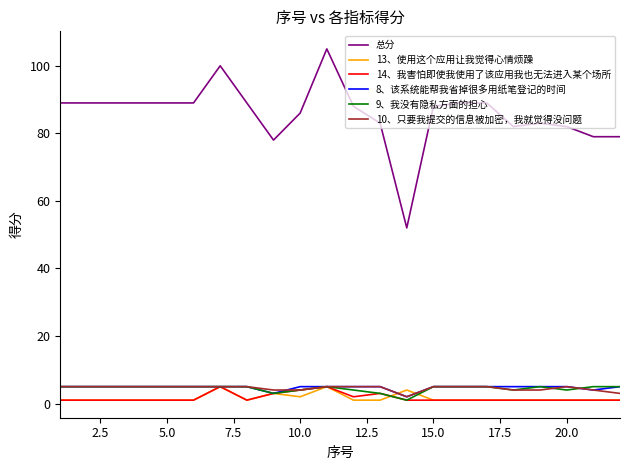

True or false: 13、使用这个应用让我觉得心情烦躁 and 总分 cross at least once.

False